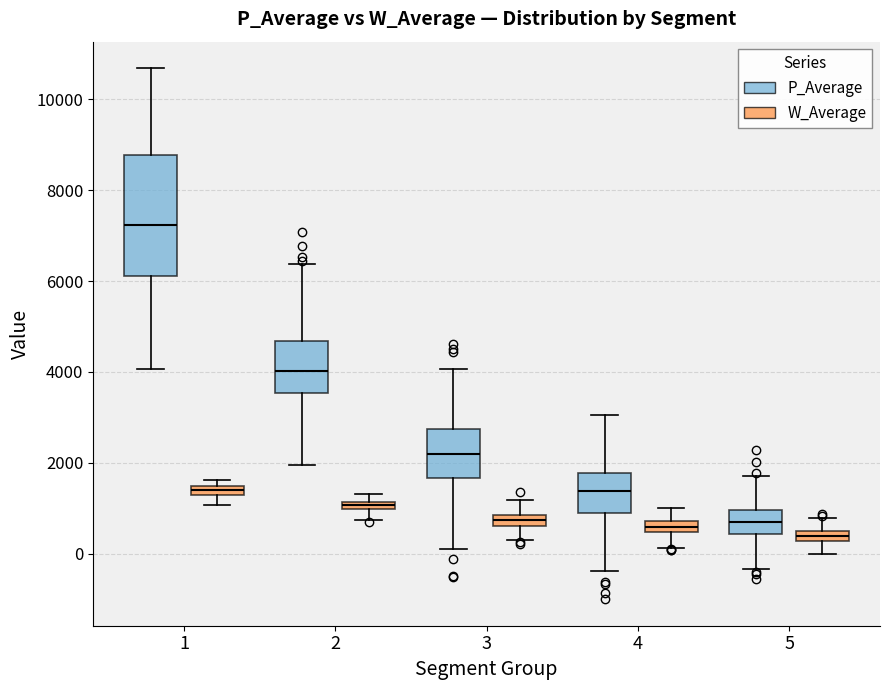

Which box is the tallest, from its lower edge to its upper edge?

1 (P_Average)